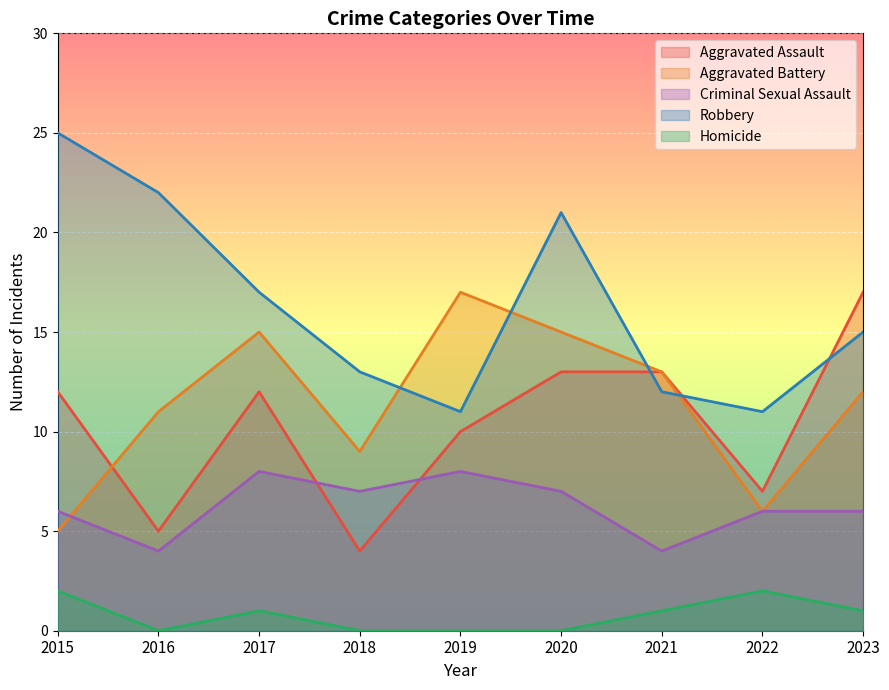

True or false: Homicide and Aggravated Battery cross at least once.

False